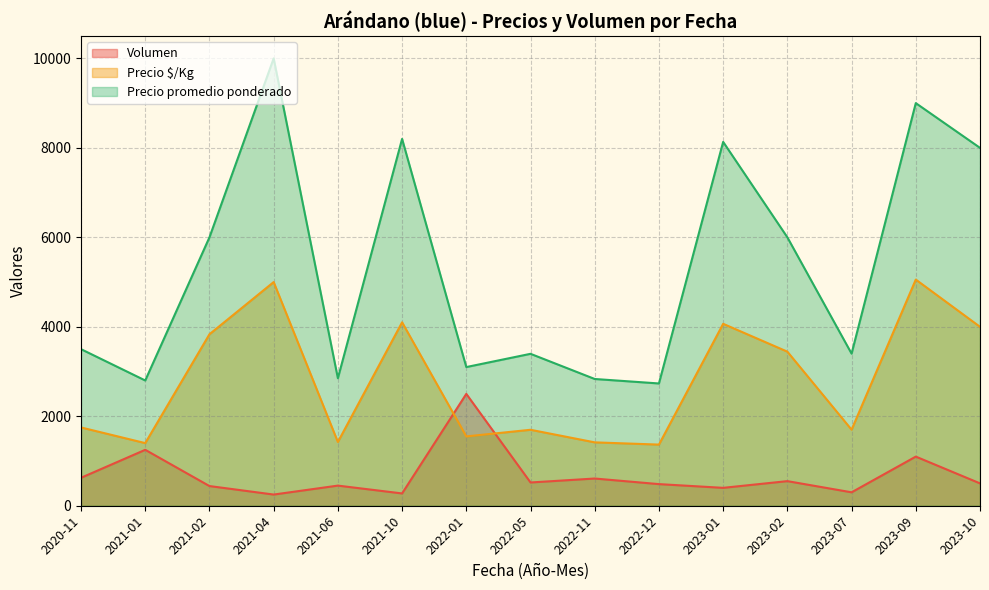

What is the smallest value displayed?

250.0